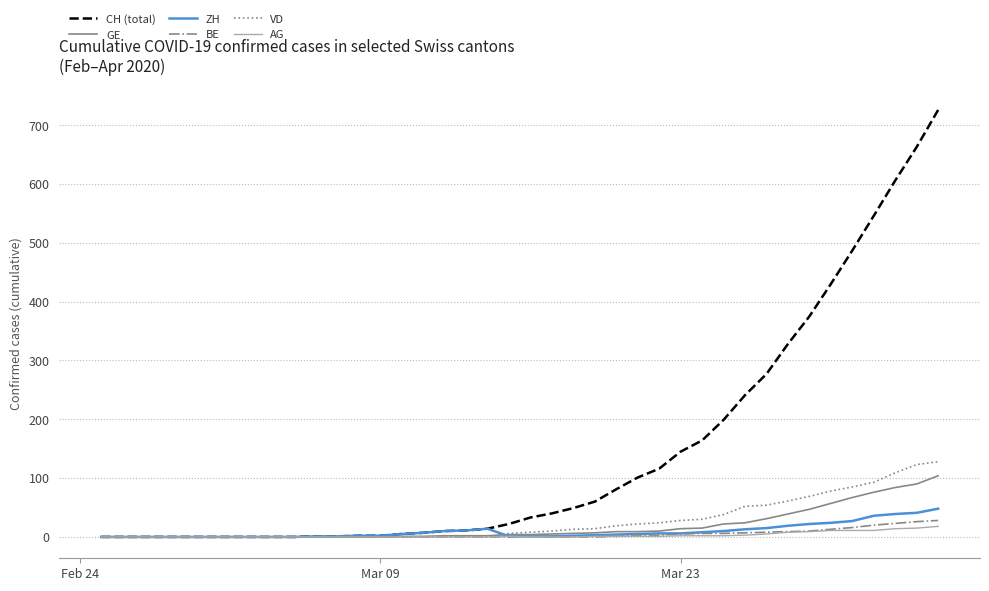

Which series has the largest total across all categories?

CH (total)